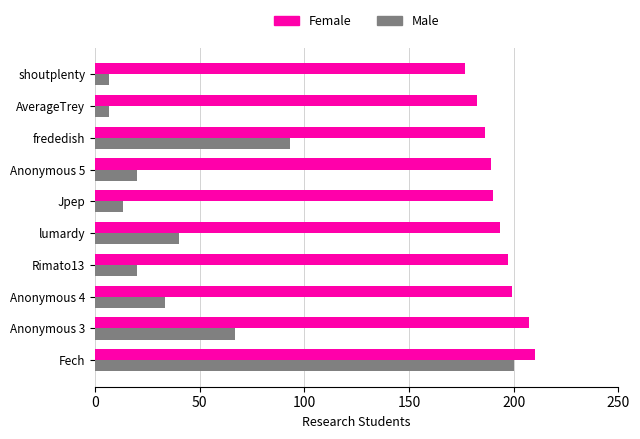

Count the number of categories in the chart.

10